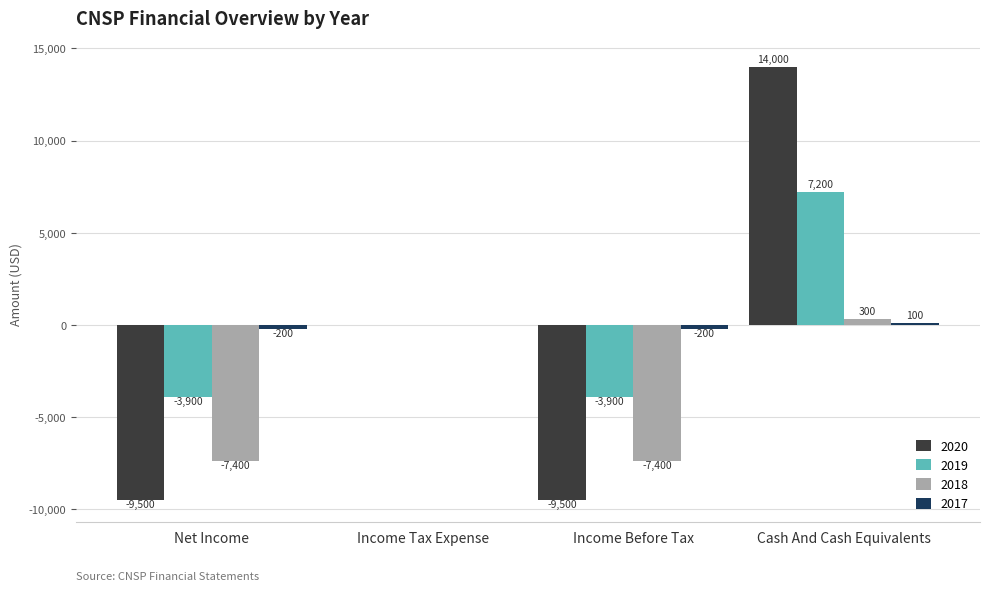

What is the difference between the 2020 values at Income Tax Expense and Cash And Cash Equivalents?

14000